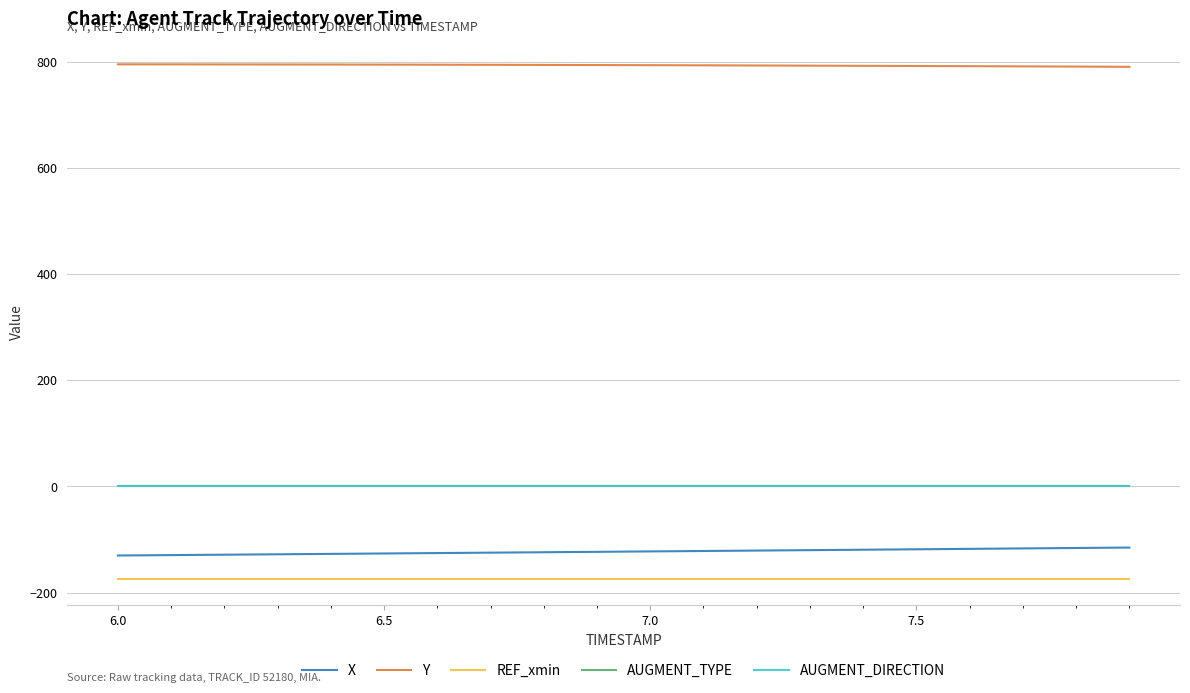

What is the average value of the REF_xmin series?

-175.0